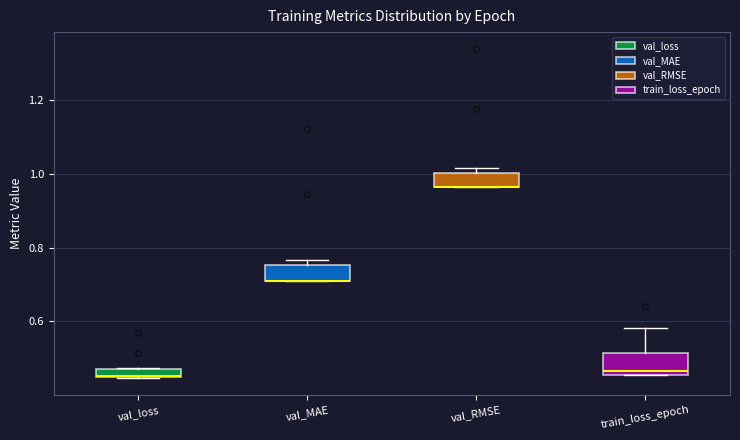

Where is the lower edge of the box for val_MAE on the y-axis? The values are not printed on the chart, so give them approximately, as read against the axis.

0.70